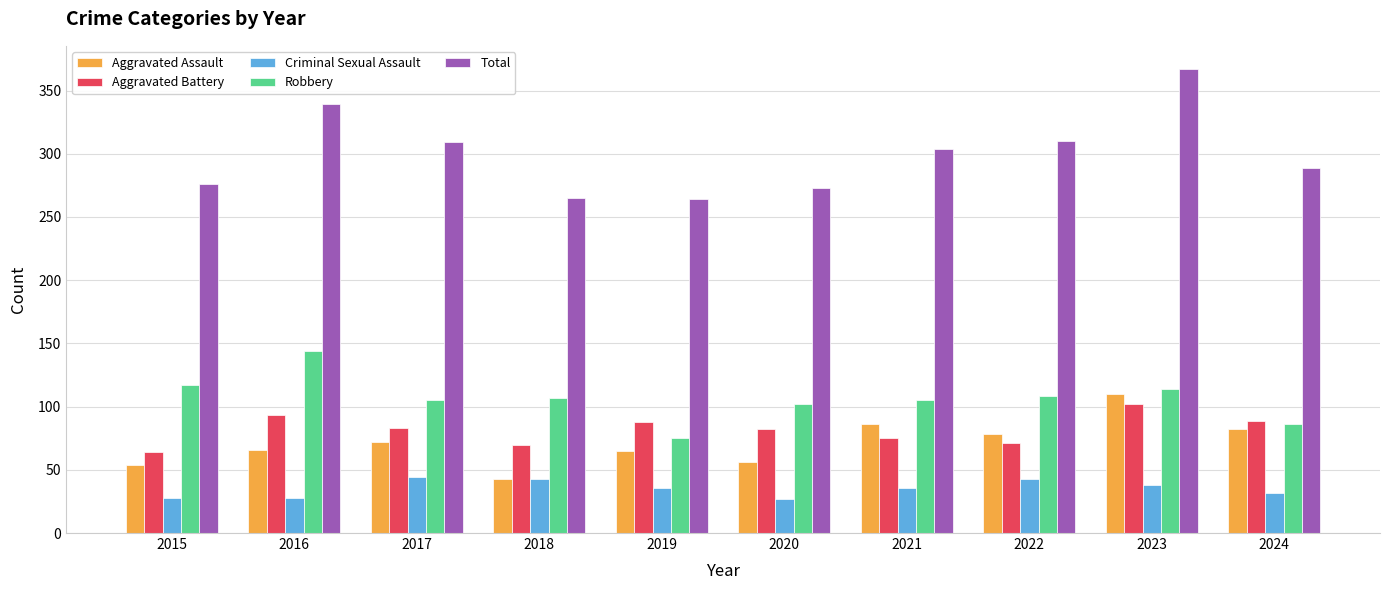

How many data points in Total are less than 304?

5